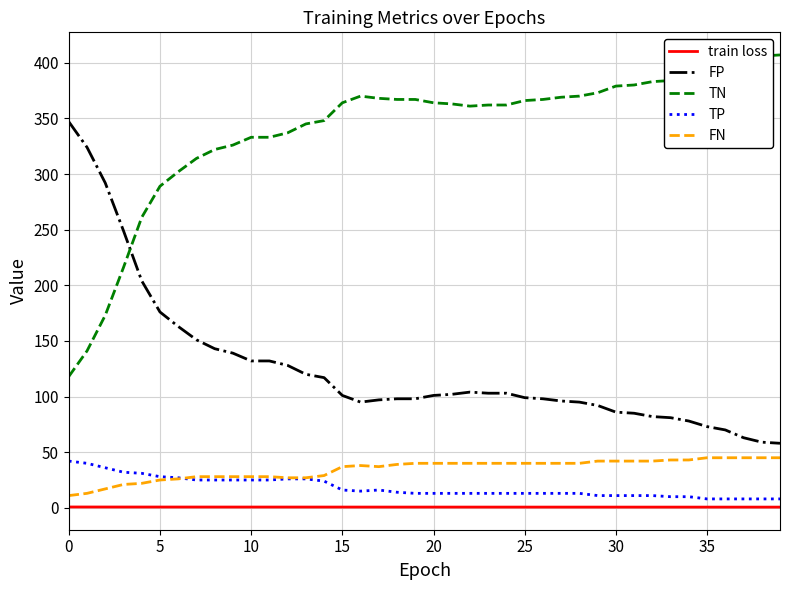

Which series has the largest total across all categories?

TN